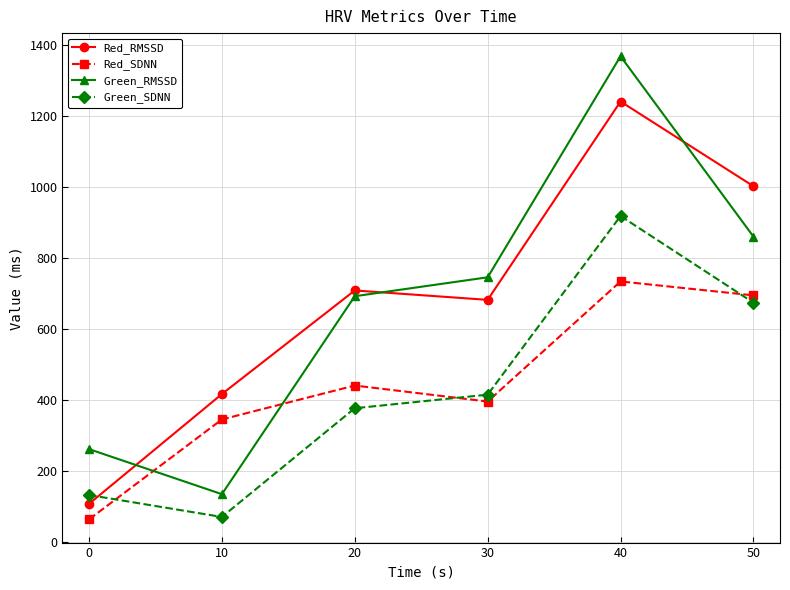

True or false: Green_SDNN has more than 1 interior local peaks.

False